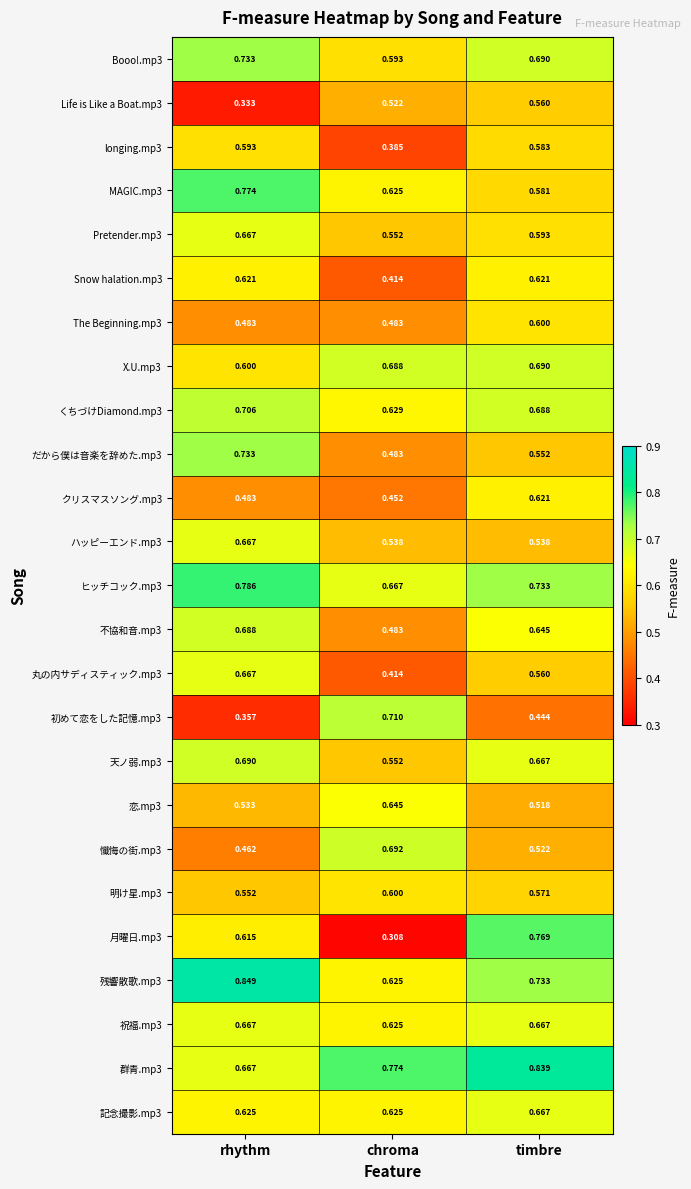

At which category does the chart reach its peak across all series?

rhythm